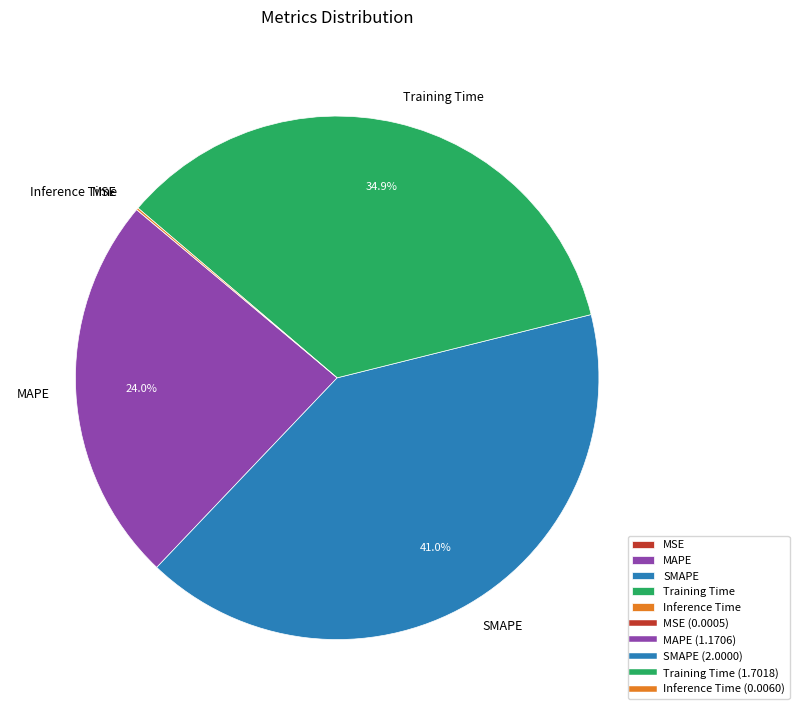

Which category has the biggest portion of the pie?

SMAPE